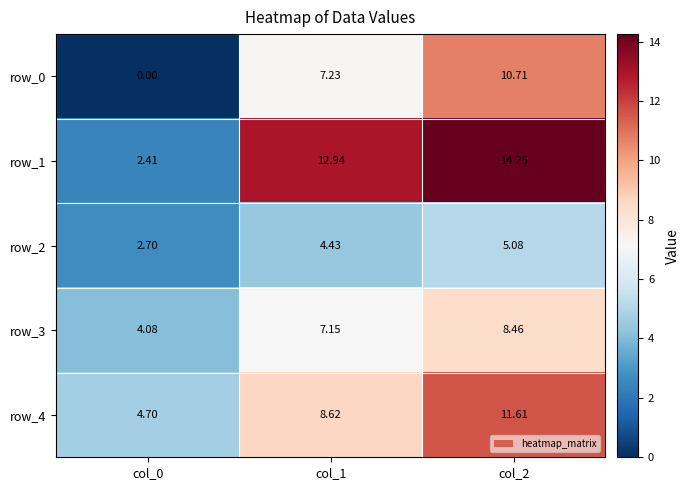

What is the difference between the maximum and second lowest values in the row_1 series?

1.3